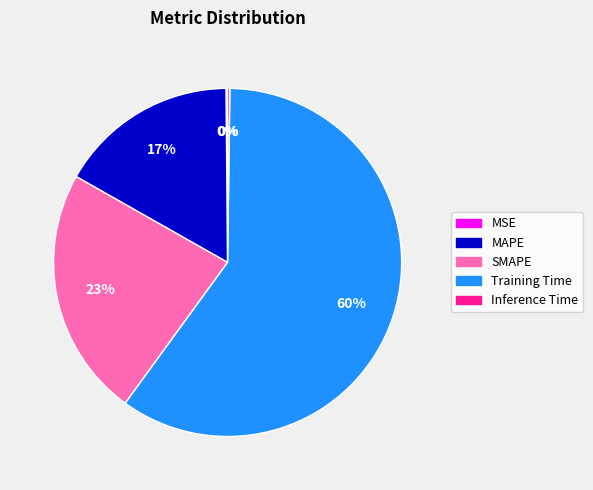

Does Training Time represent more than half of the total?

Yes